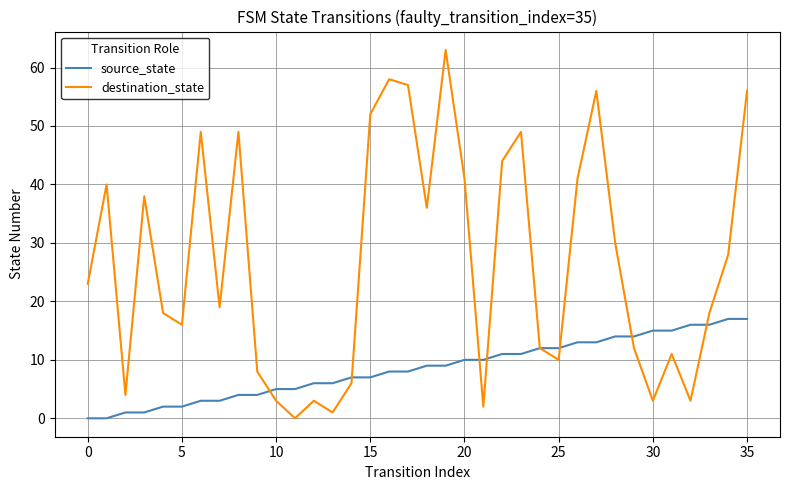

Which series has the largest range (max minus min)?

destination_state